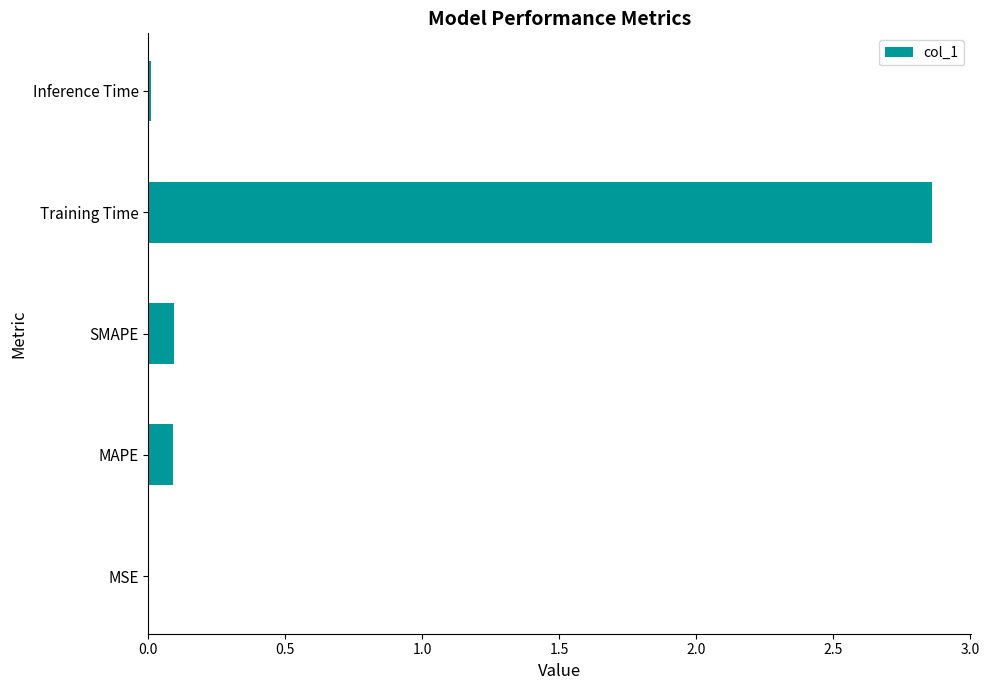

How many categories are shown in the chart?

5